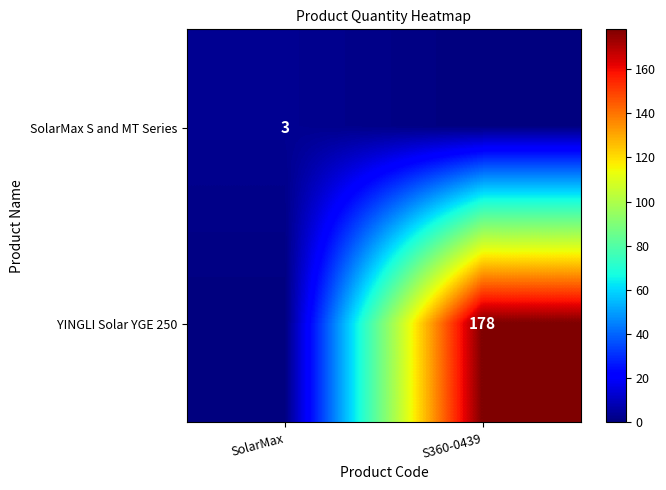

At how many categories does at least one series exceed 119?

1